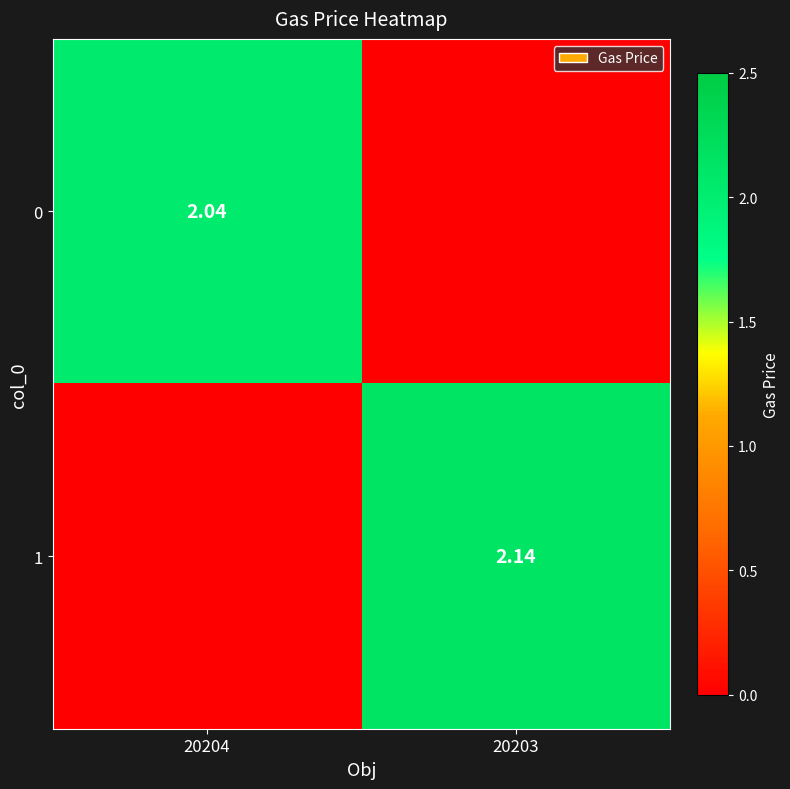

Rank the series at 20204 from lowest to highest value.

1, 0